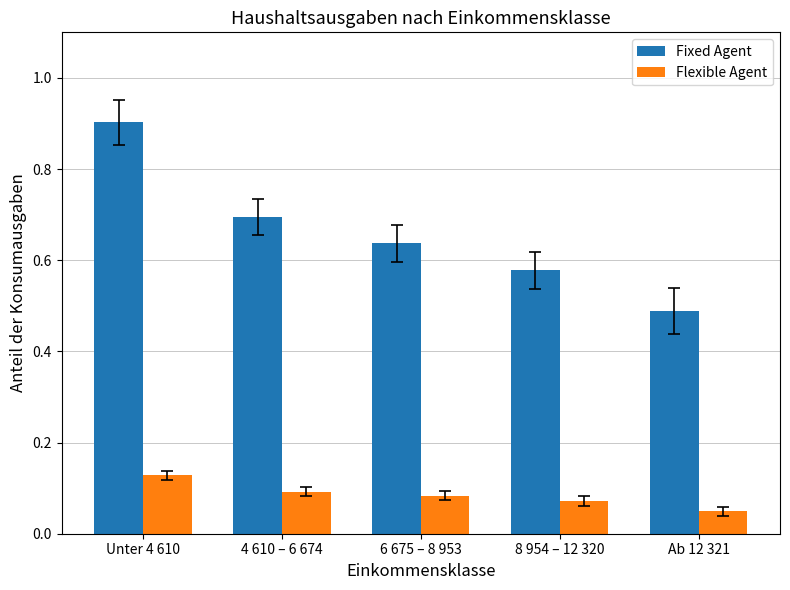

How many bars are there in each group?

2